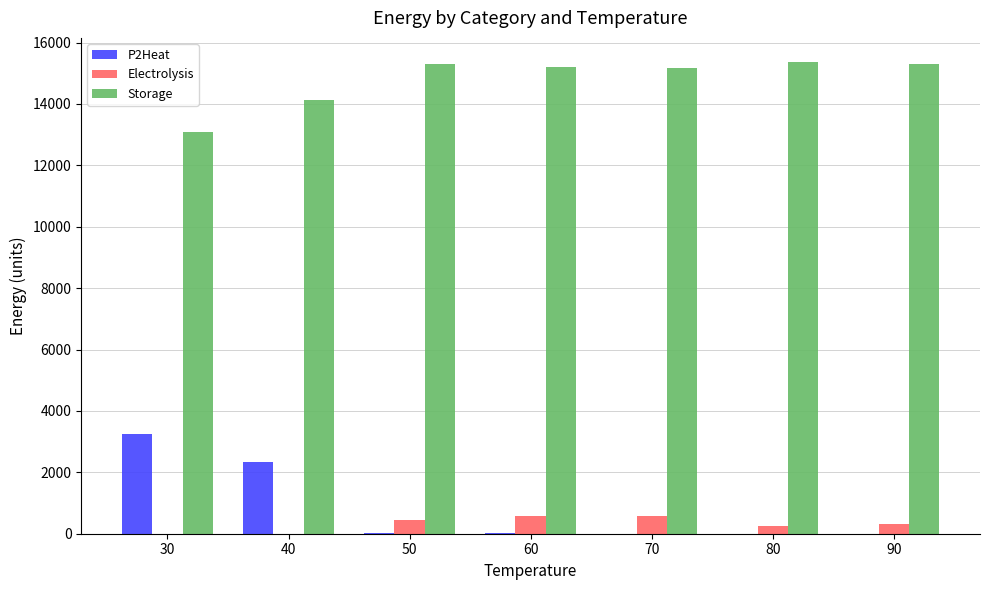

Which series has the largest total across all categories?

Storage